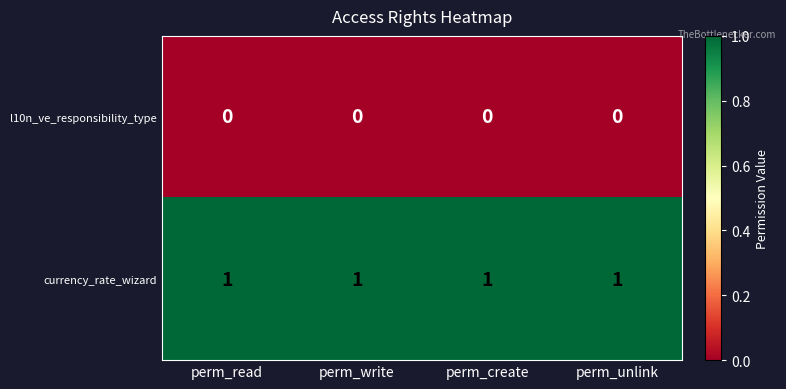

Which series has the largest total across all categories?

currency_rate_wizard